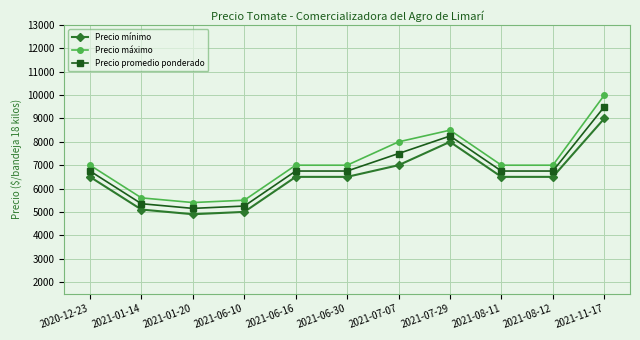

What is the sum of the Precio promedio ponderado values at 2021-06-16 and 2021-01-20?

11900